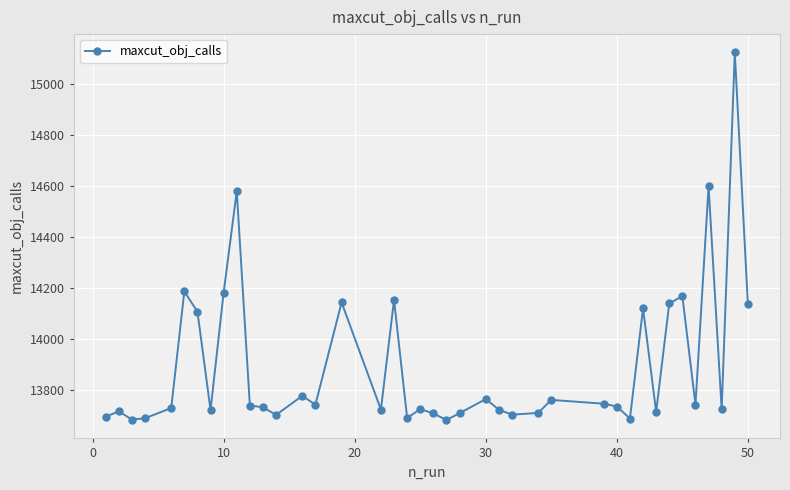

What is the value of the 4th point from the left?

13689